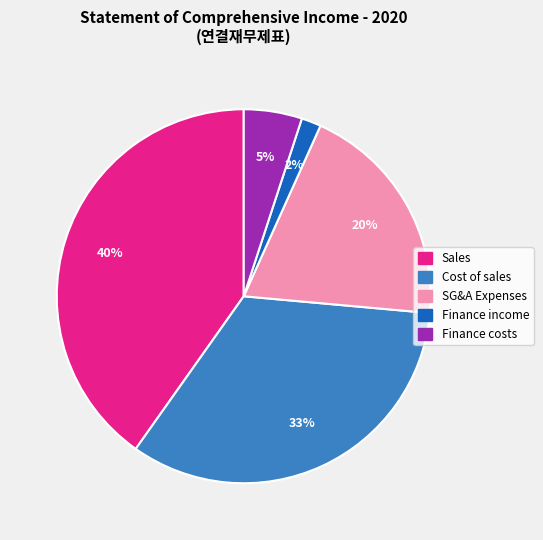

Is there a majority slice in this chart?

No